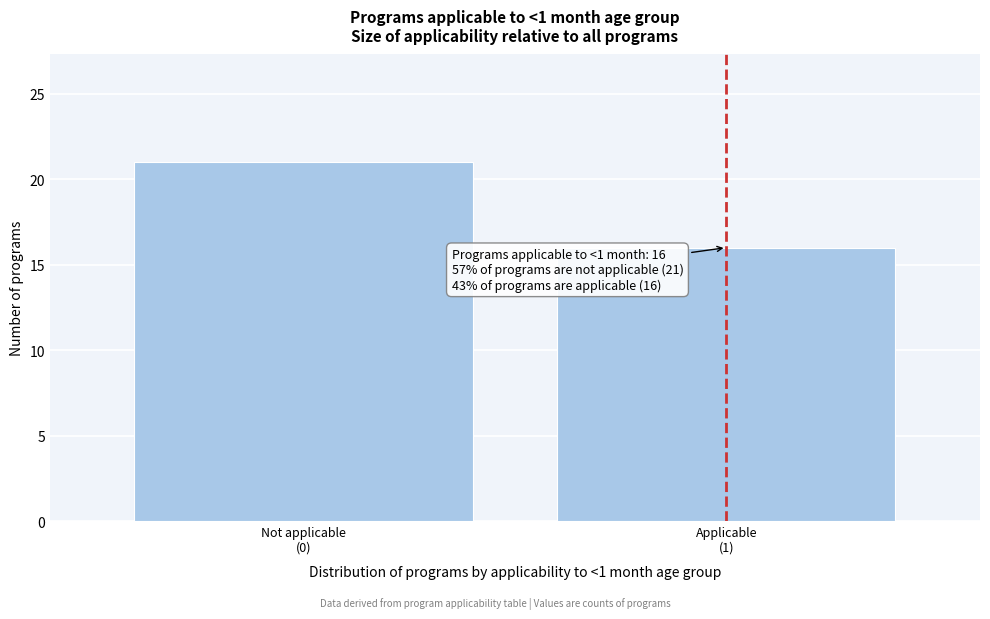

Reading left to right, list all the values displayed in this chart.

21	16